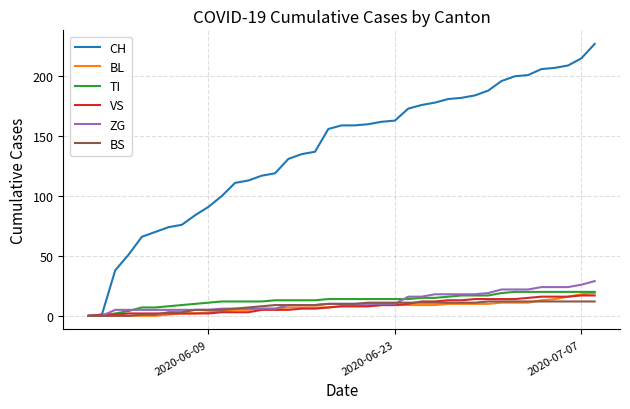

What is the maximum value for BL?

19